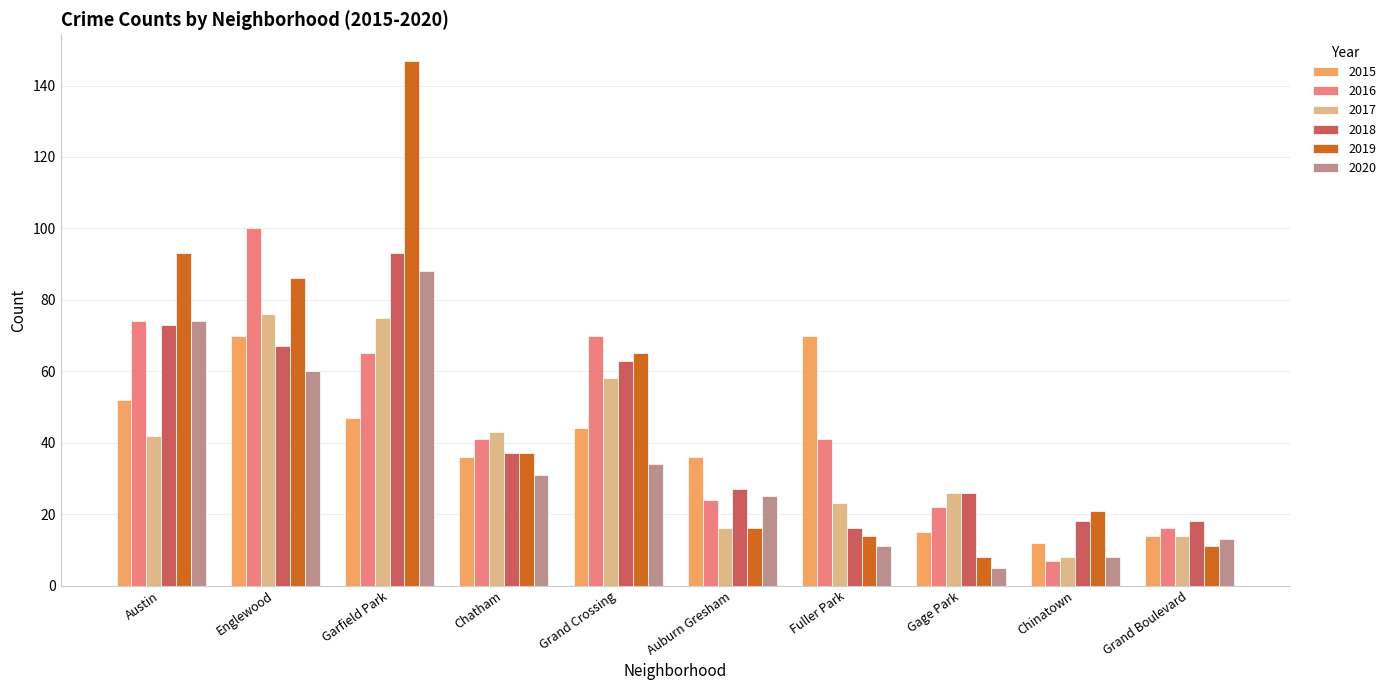

Does the chart contain any negative values?

No